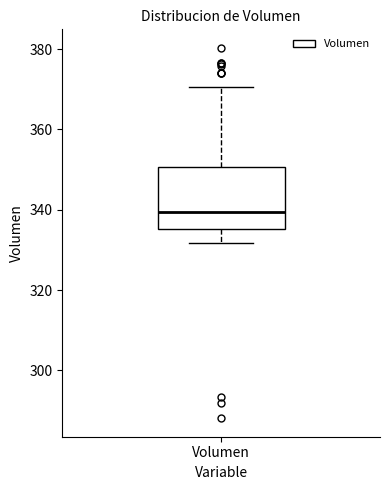

Read this box plot against the y-axis: the position of the median line, the range covered by the box, and the ends of both whiskers. The values are not printed on the chart, so give them approximately, as read against the axis.

median 340, box 336 to 350, whiskers 332 to 370